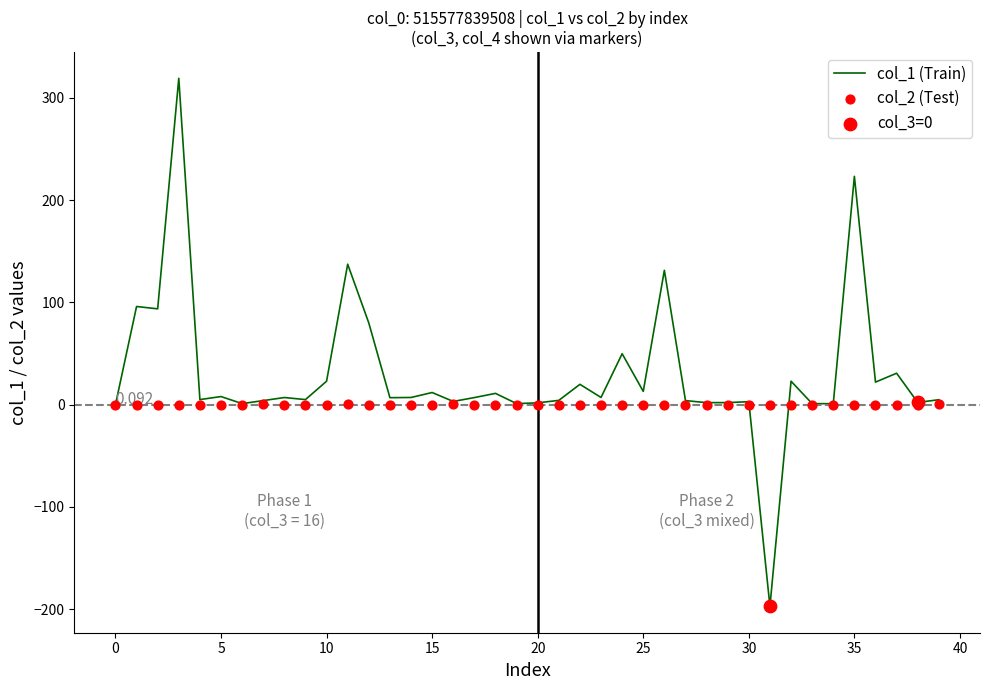

What is the total value across all series at 23?

7.0